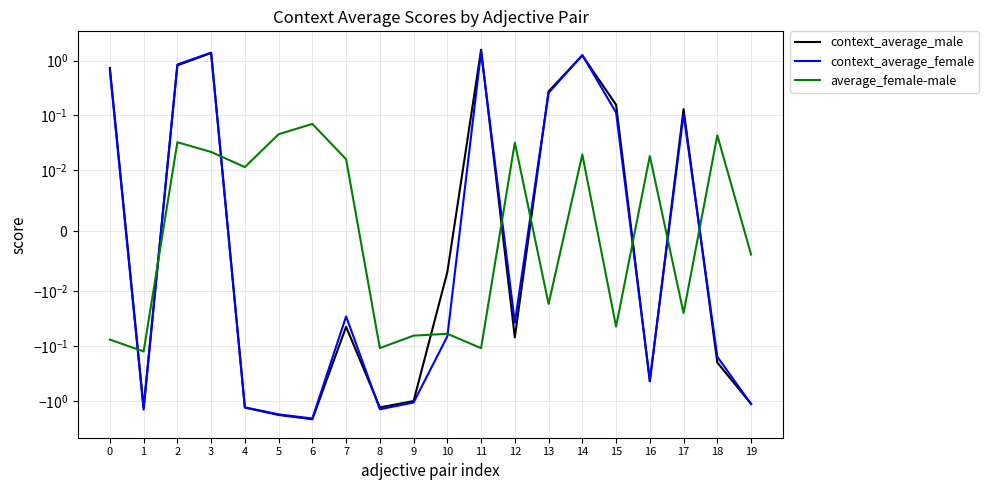

The context_average_male series shows -2.2 at 6. True or false?

True